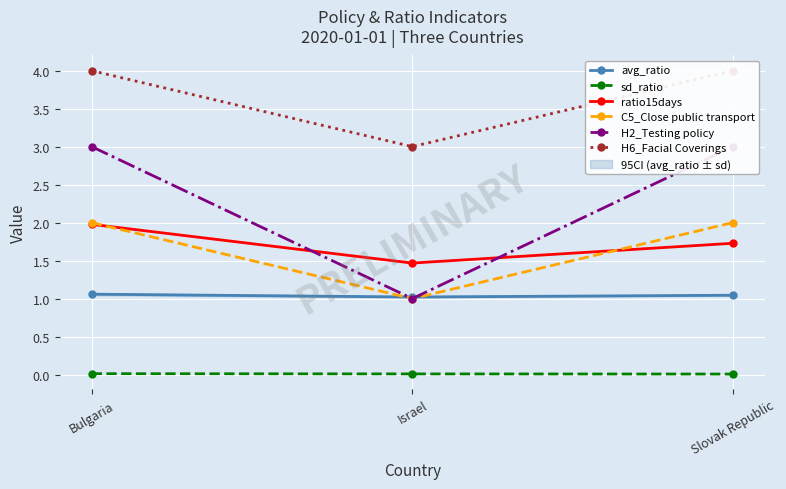

At which category is the sum across all series the highest?

Bulgaria